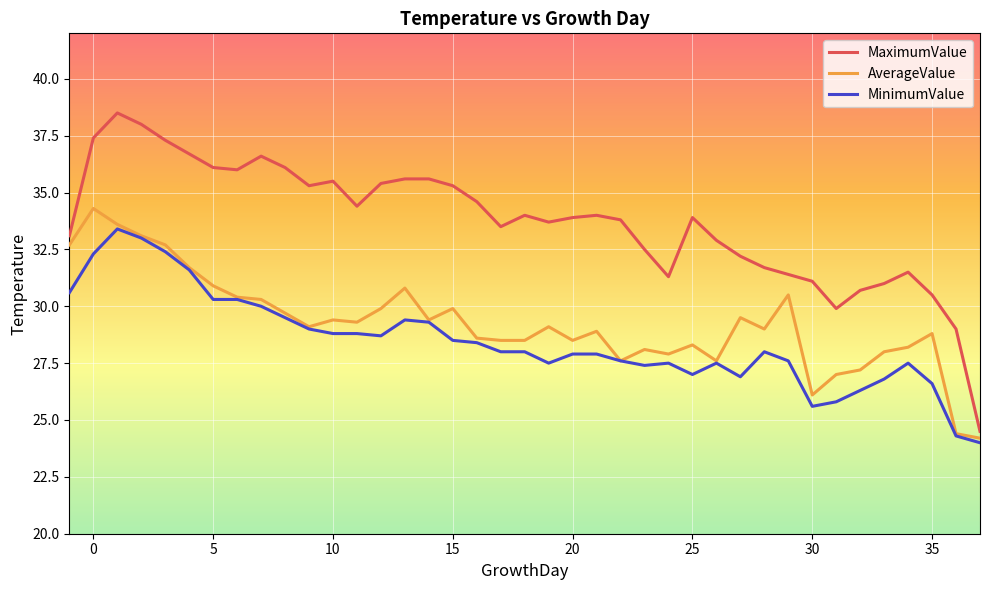

True or false: MinimumValue and MaximumValue intersect in this chart.

False